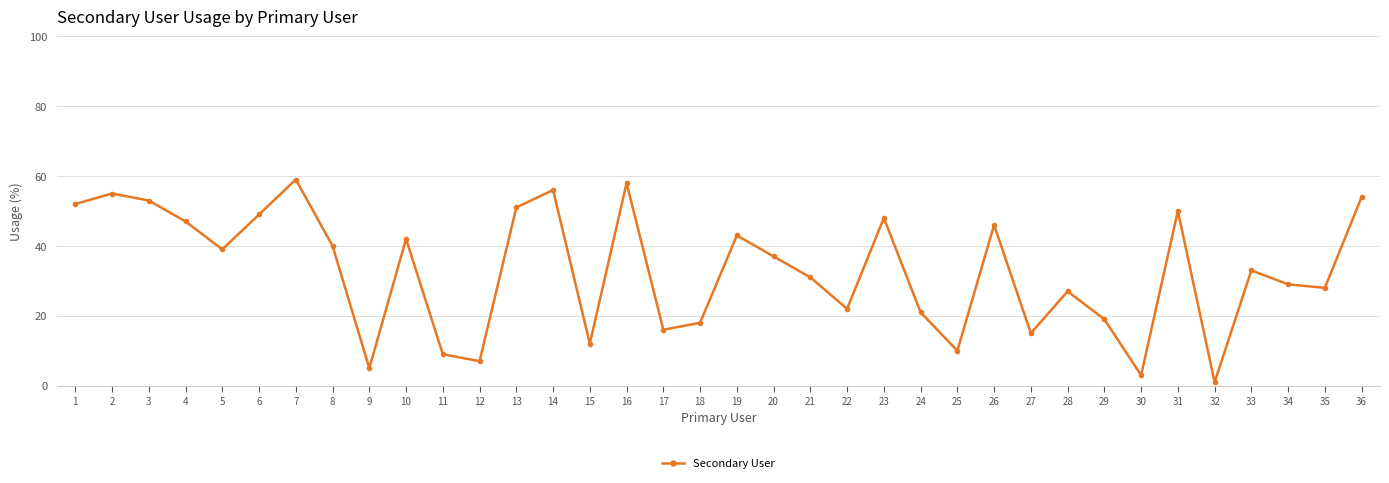

Which label corresponds to the smallest value in the chart?

32